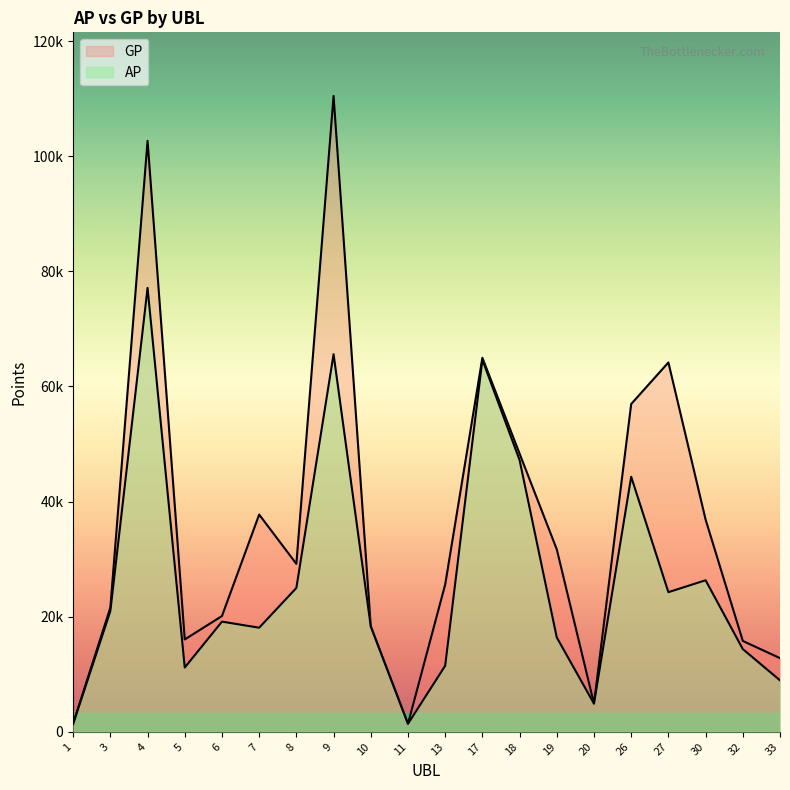

Reading right to left, extract all data points from this chart.

AP: 33=8942	32=14374	30=26332	27=24263	26=44316	20=4894	19=16390	18=47214	17=64660	13=11476	11=1387	10=18314	9=65612	8=24993	7=18088	6=19144	5=11171	4=77132	3=20986	1=1338
GP: 33=12801	32=15789	30=36873	27=64177	26=56958	20=4894	19=31696	18=48332	17=64985	13=25588	11=1387	10=18314	9=110488	8=29180	7=37747	6=20119	5=16048	4=102684	3=21586	1=1445